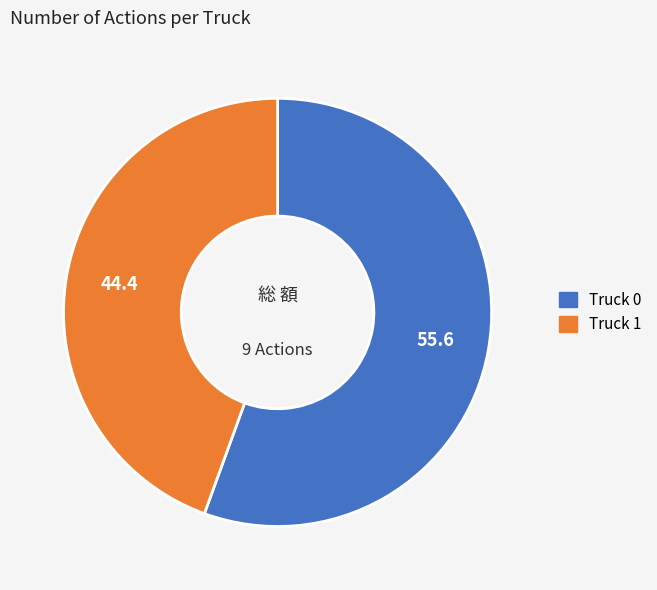

Which category has the smallest portion of the pie?

Truck 1